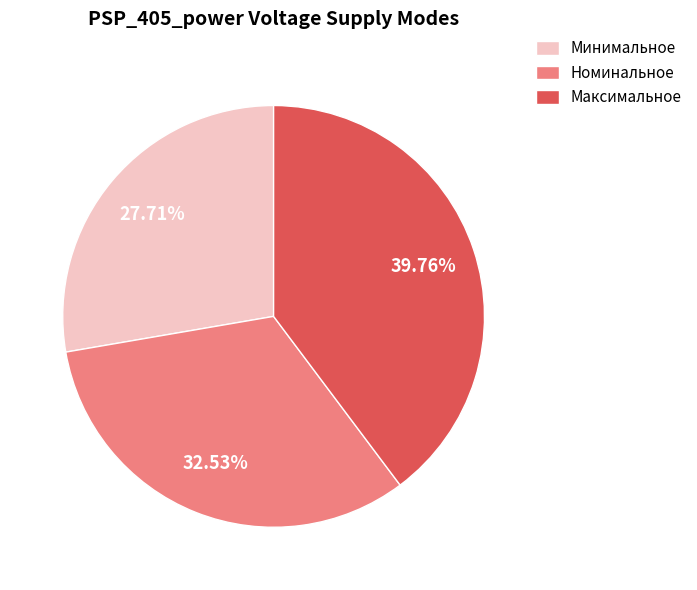

Between Номинальное and Минимальное, which is larger?

Номинальное